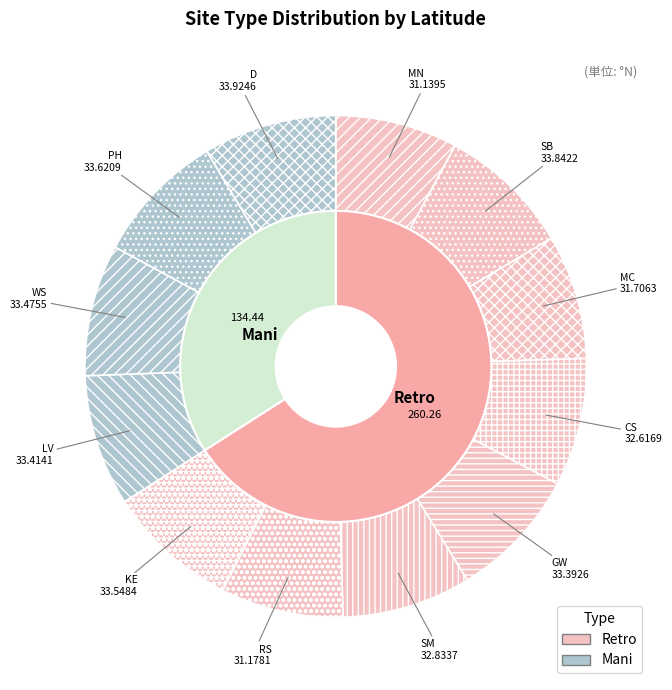

Between MN and SM, which is larger?

SM